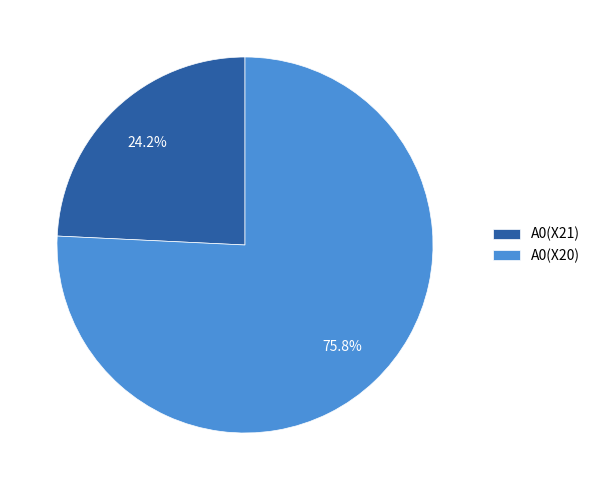

Is it true that A0(X20) is 69% of the pie?

False